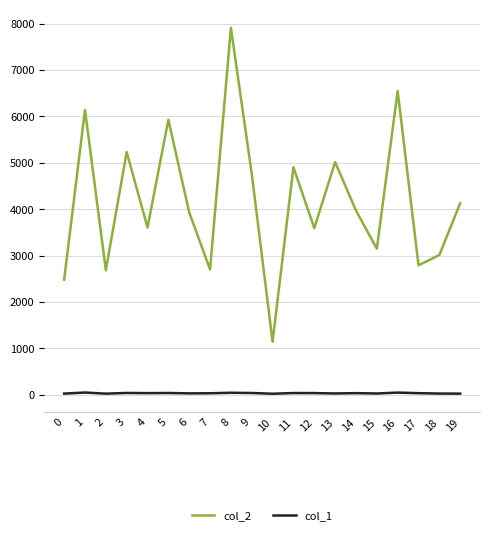

True or false: col_2 and col_1 intersect in this chart.

False